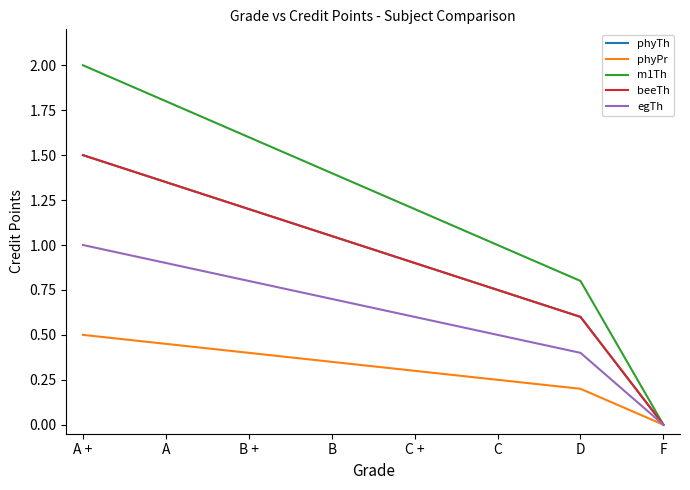

Where is beeTh nearest to the value 0?

F